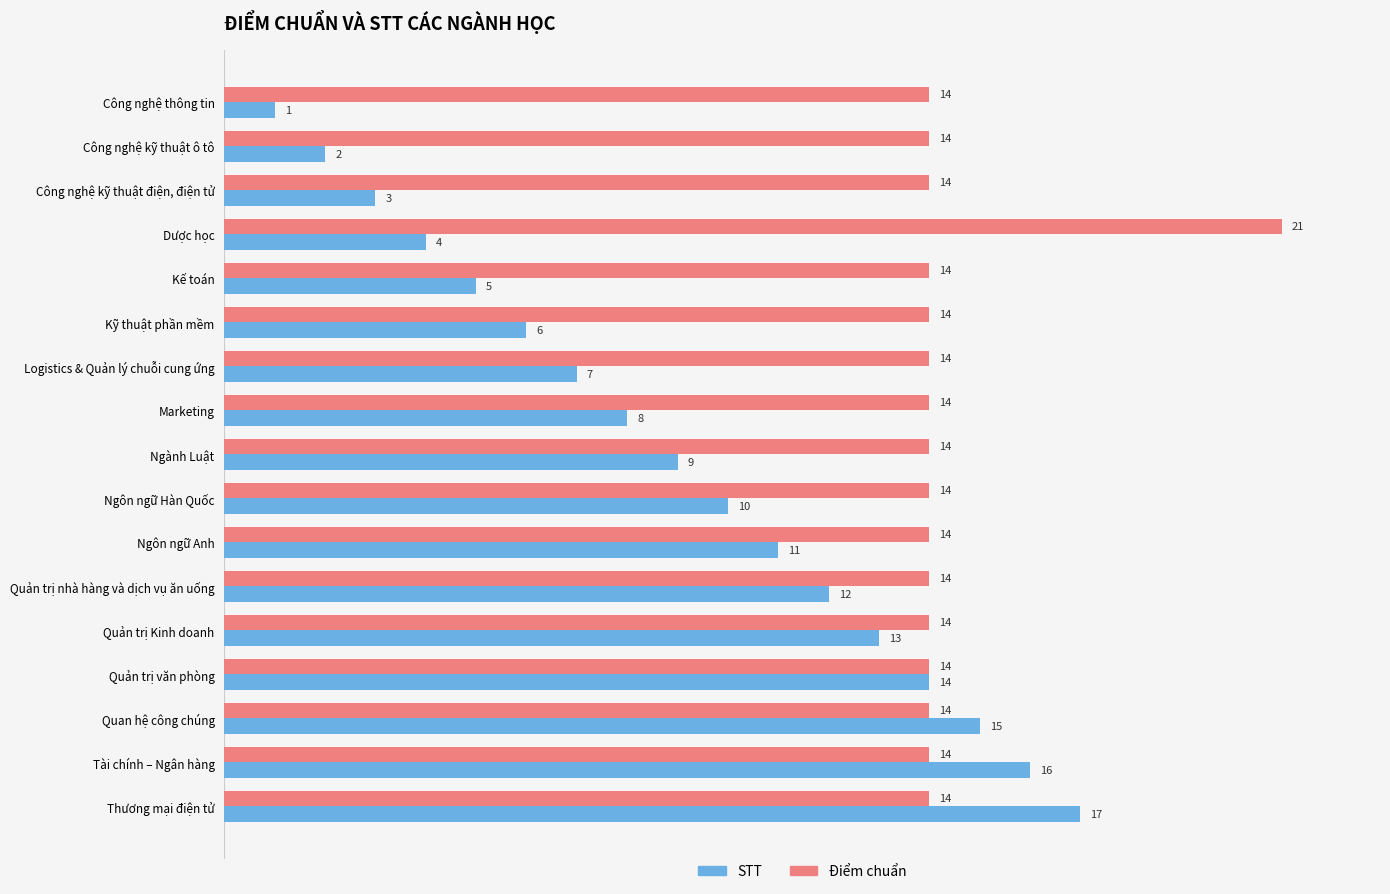

What is the sum of all Điểm chuẩn values?

245